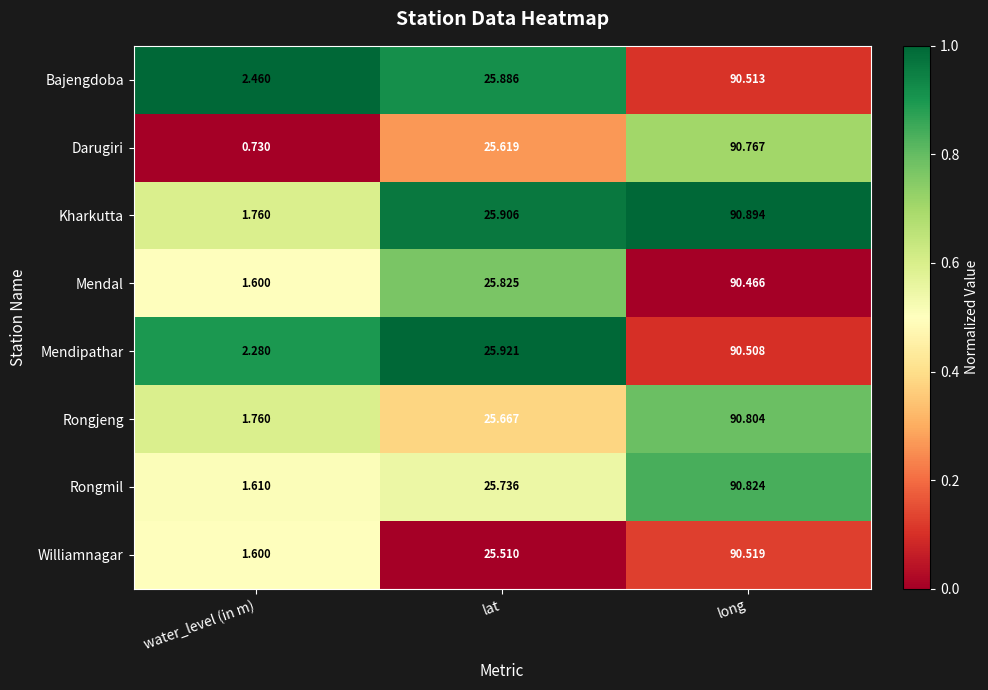

Which series has the largest total across all categories?

Bajengdoba